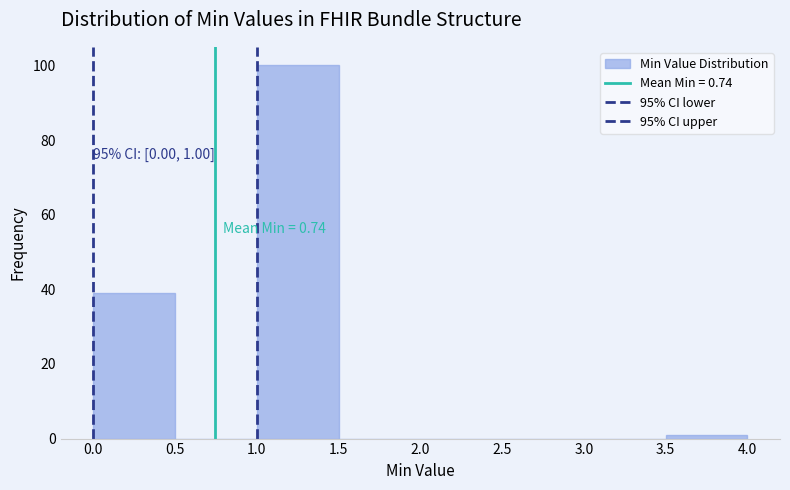

Over which range of the x-axis is the bar tallest?

1.0 to 1.5